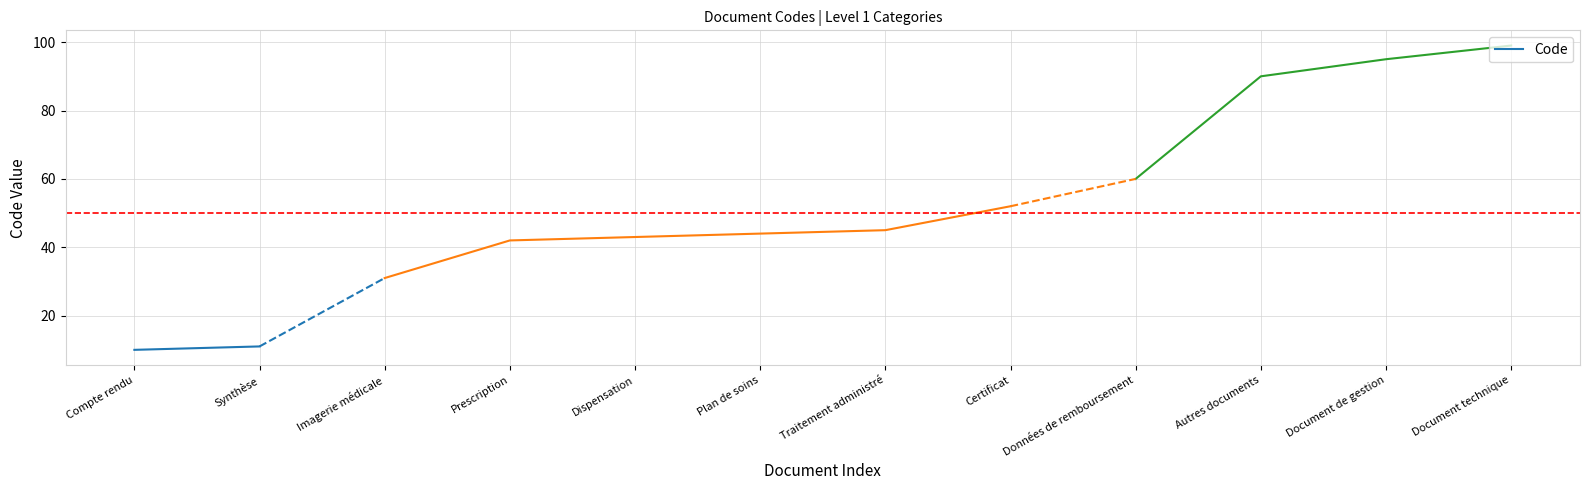

What is the average value?

10